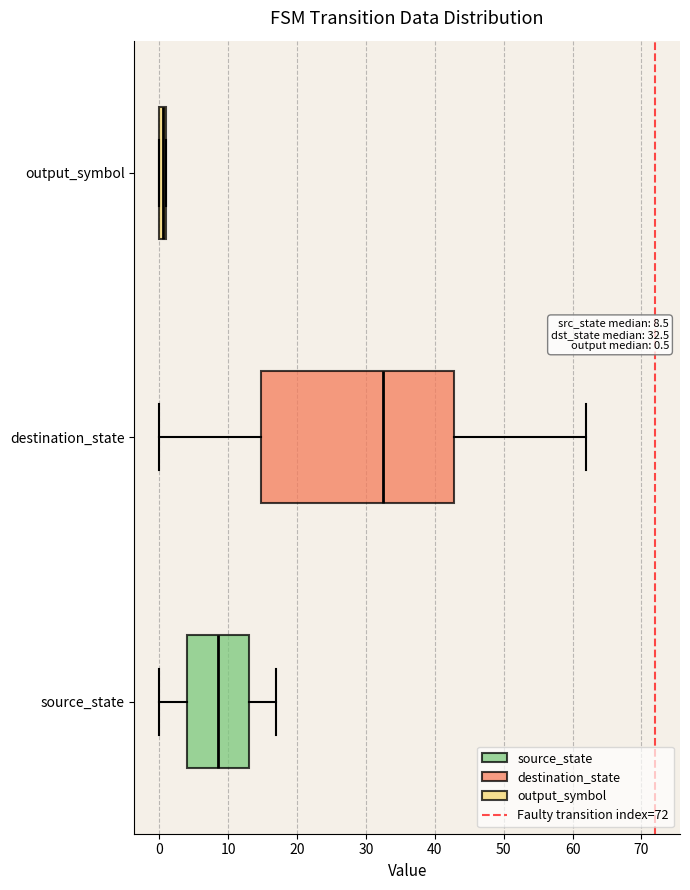

Which box's median line is the furthest to the right?

destination_state